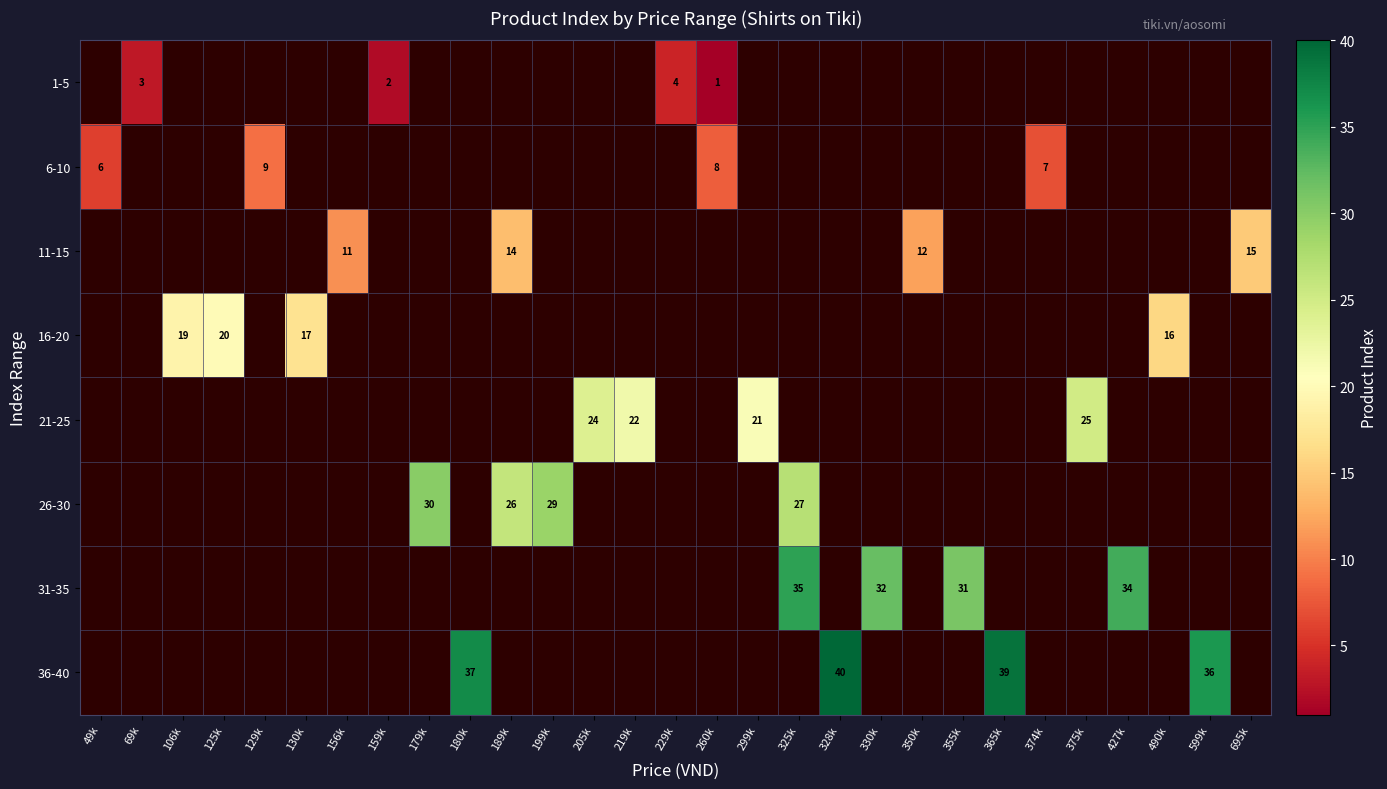

Rank the series by their average value, from lowest to highest.

1-5, 6-10, 11-15, 16-20, 21-25, 26-30, 31-35, 36-40